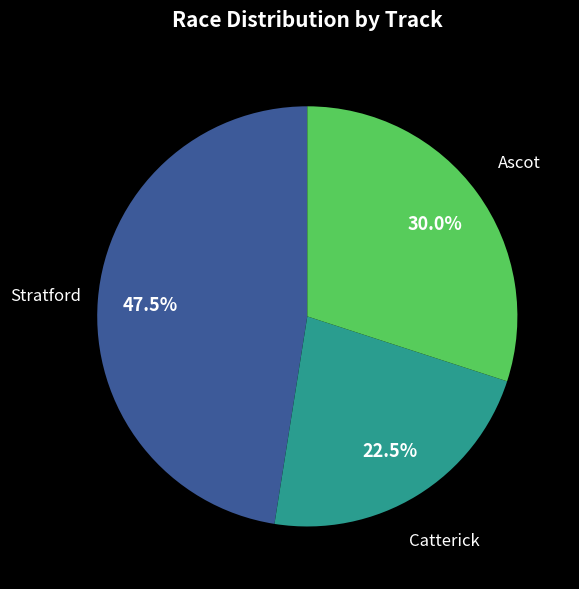

Is Ascot the majority of the pie?

No